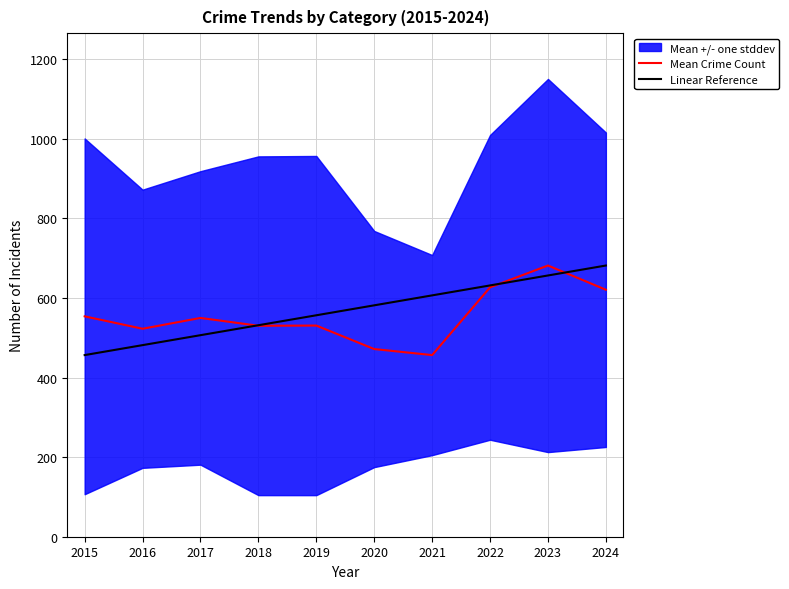

Is the value of Mean Crime Count at 2024 greater than the value of Linear Reference at 2019?

Yes